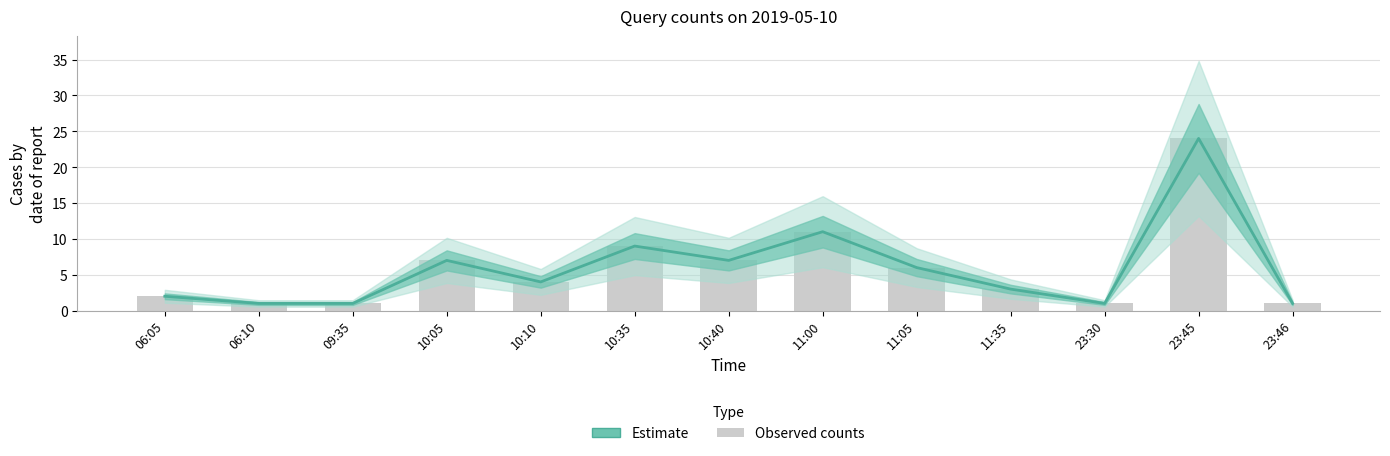

Are the bars grouped side by side (vs. stacked)?

Yes